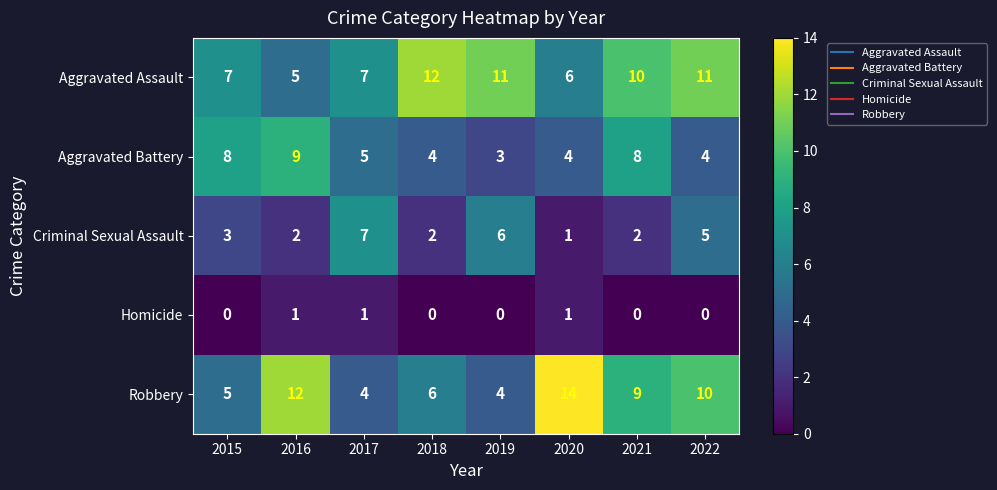

Rank the series at 2019 from lowest to highest value.

Homicide, Aggravated Battery, Robbery, Criminal Sexual Assault, Aggravated Assault